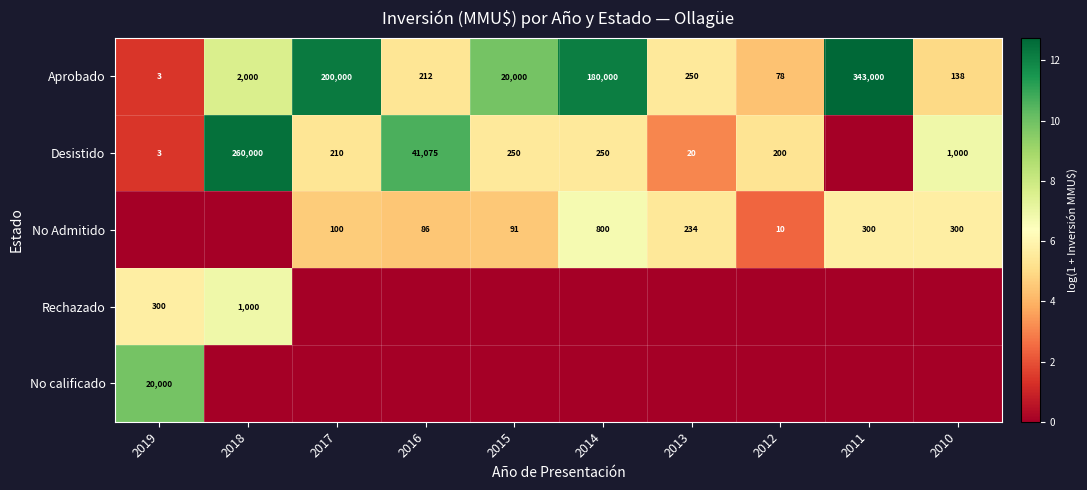

True or false: No Admitido has a value of 300 at 2011.

True